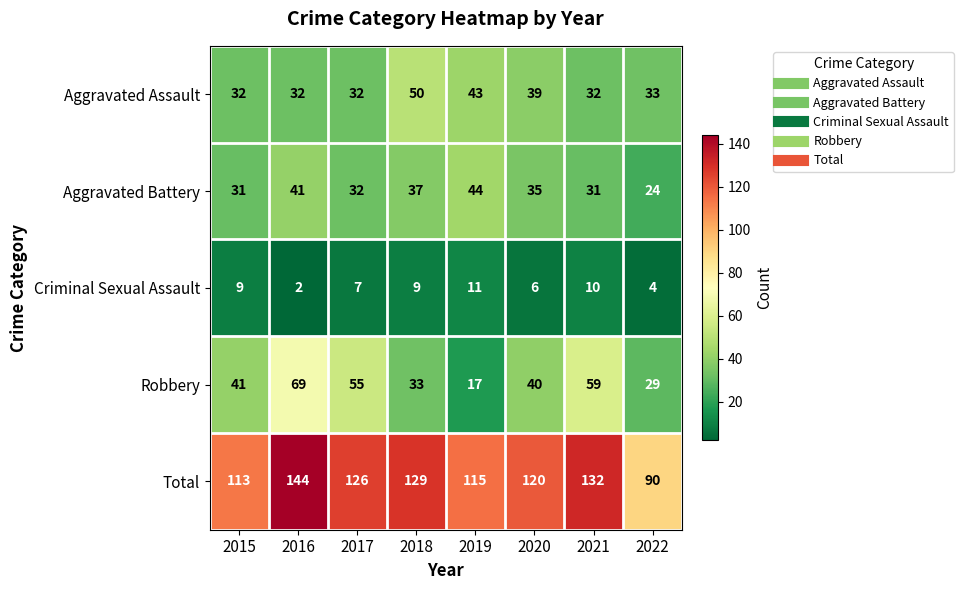

Rank the series by their maximum value, from highest to lowest.

Total, Robbery, Aggravated Assault, Aggravated Battery, Criminal Sexual Assault